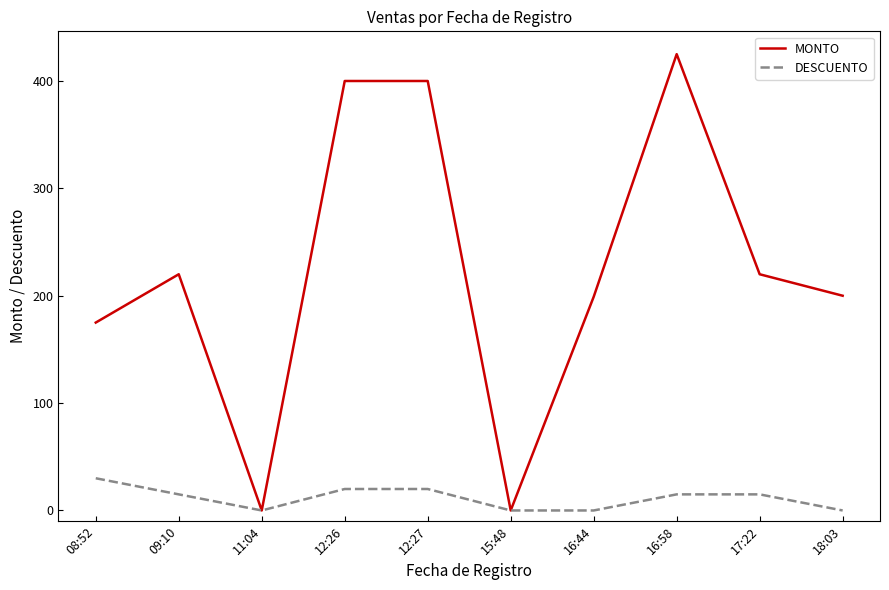

How many categories are shown in the chart?

10